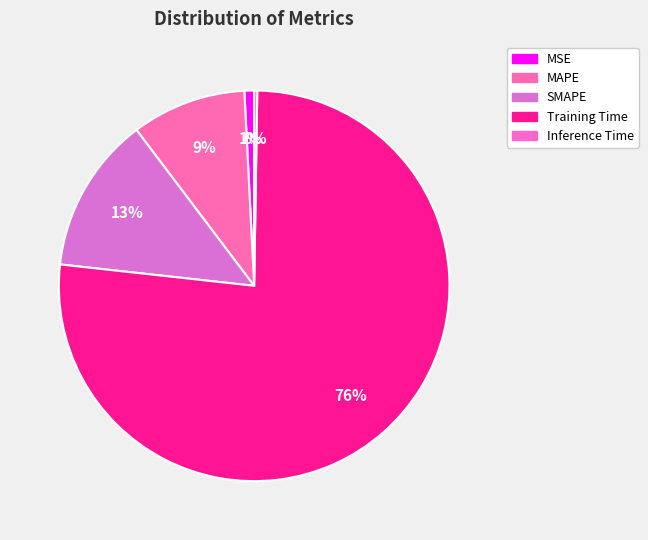

Which category accounts for the majority?

Training Time